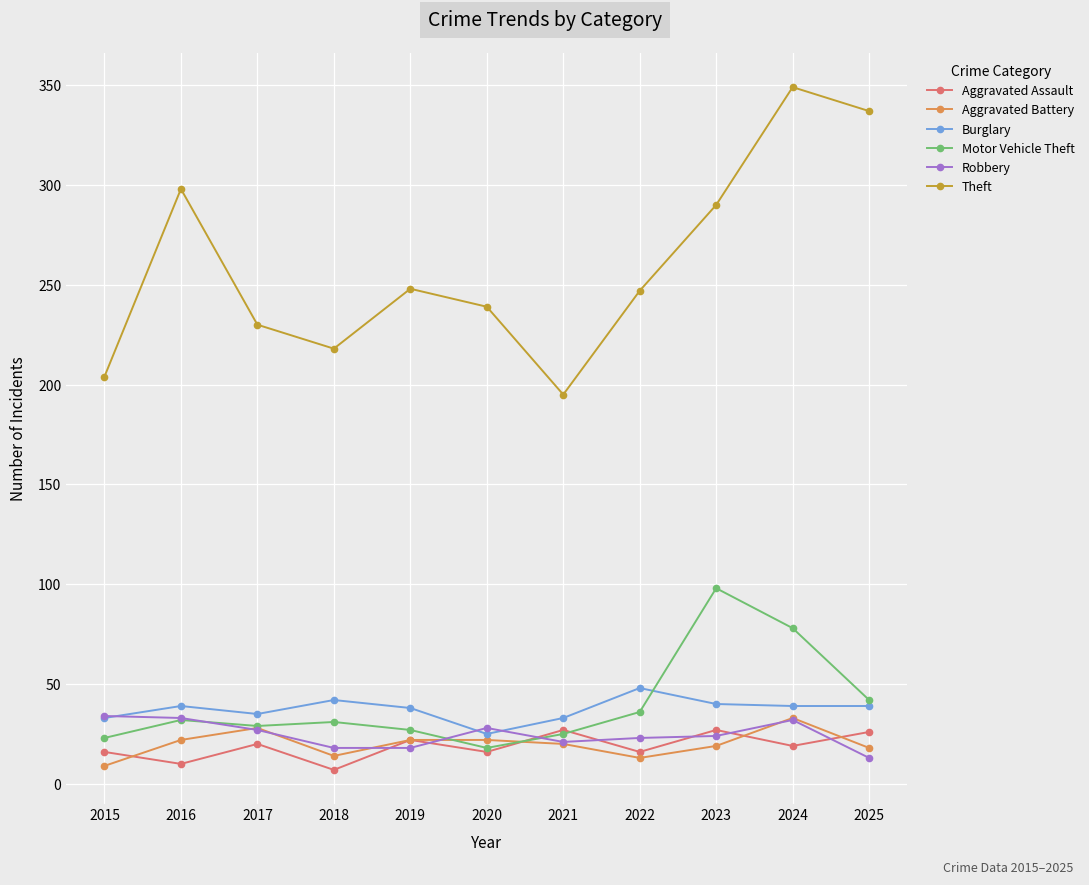

What is the difference between the maximum and minimum values in the Theft series?

154